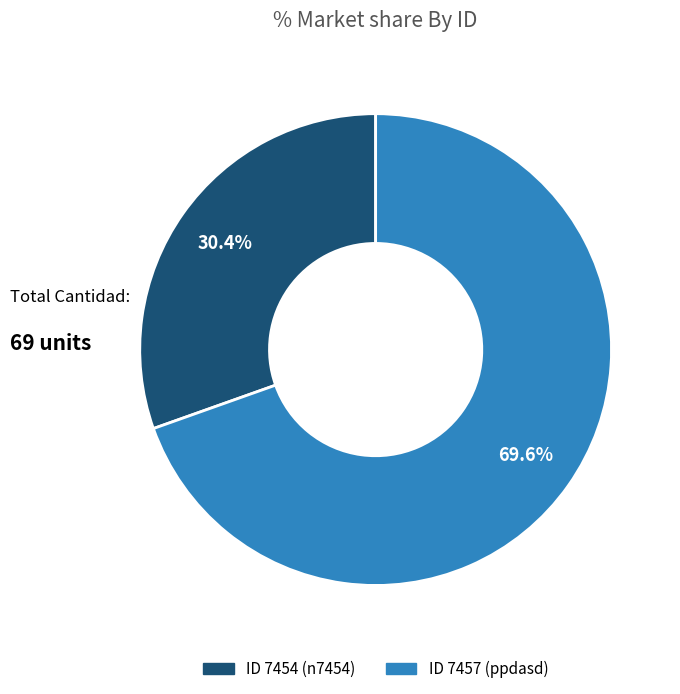

Is there a majority slice in this chart?

Yes